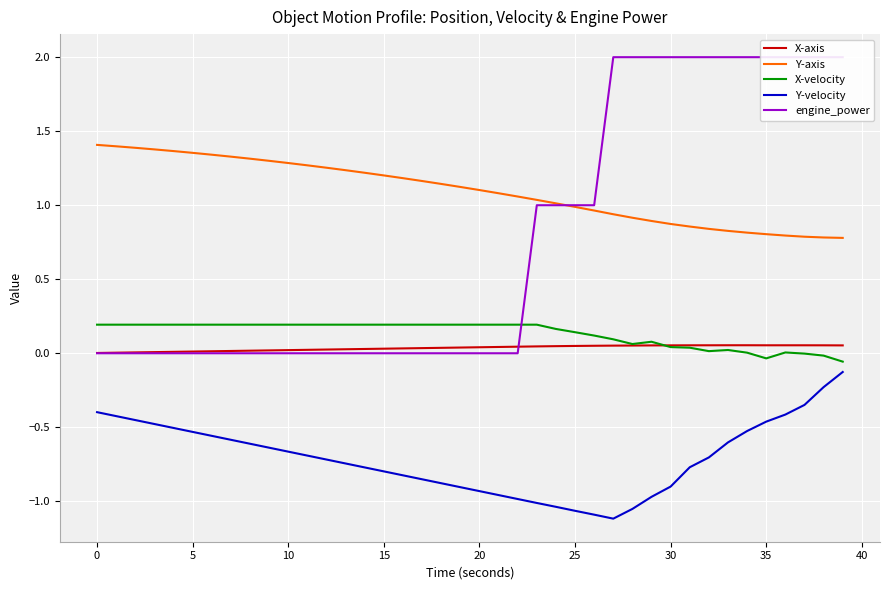

What is the value of the X-velocity point at the 8th from the left?

0.2